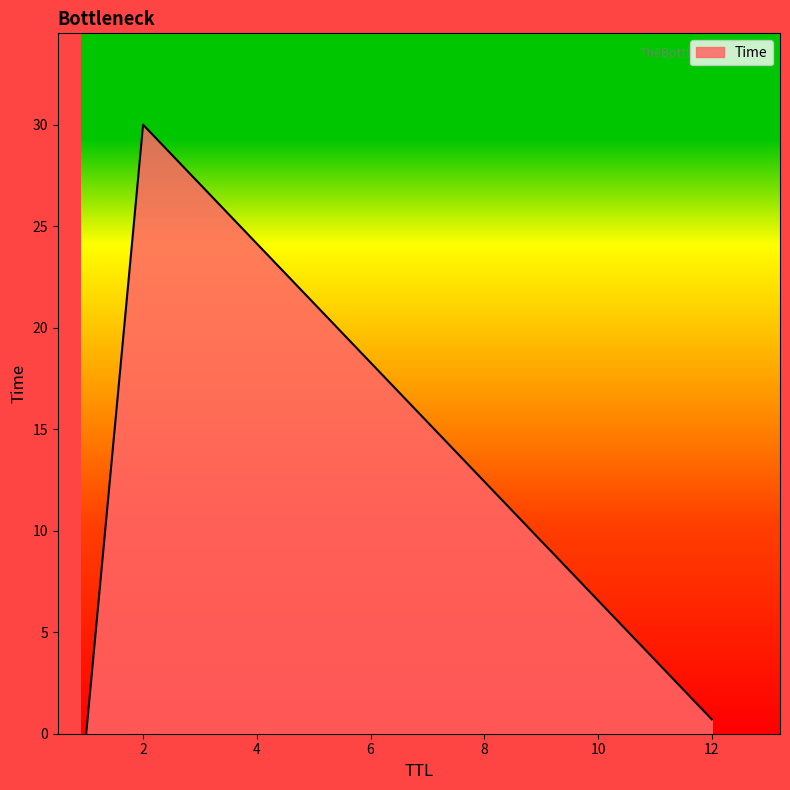

What is the greatest value displayed?

30.0